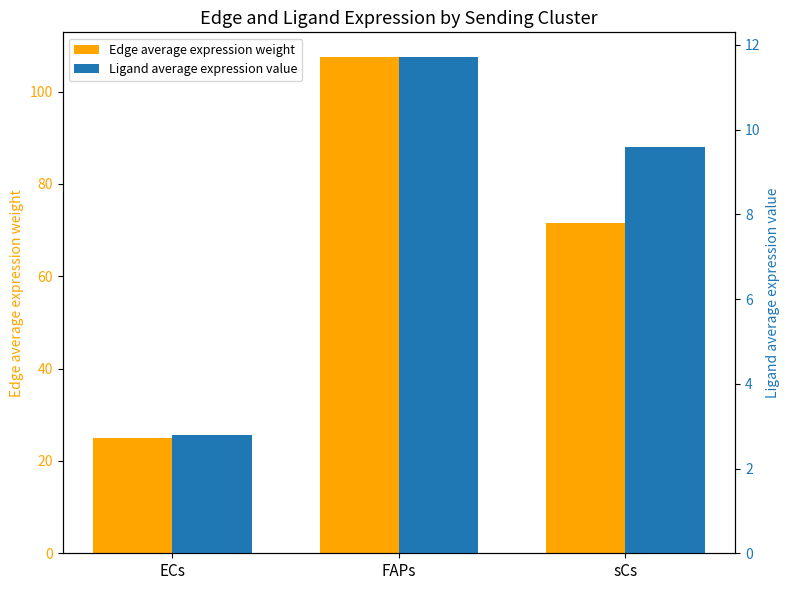

At which label is Ligand average expression value closest to 7?

sCs